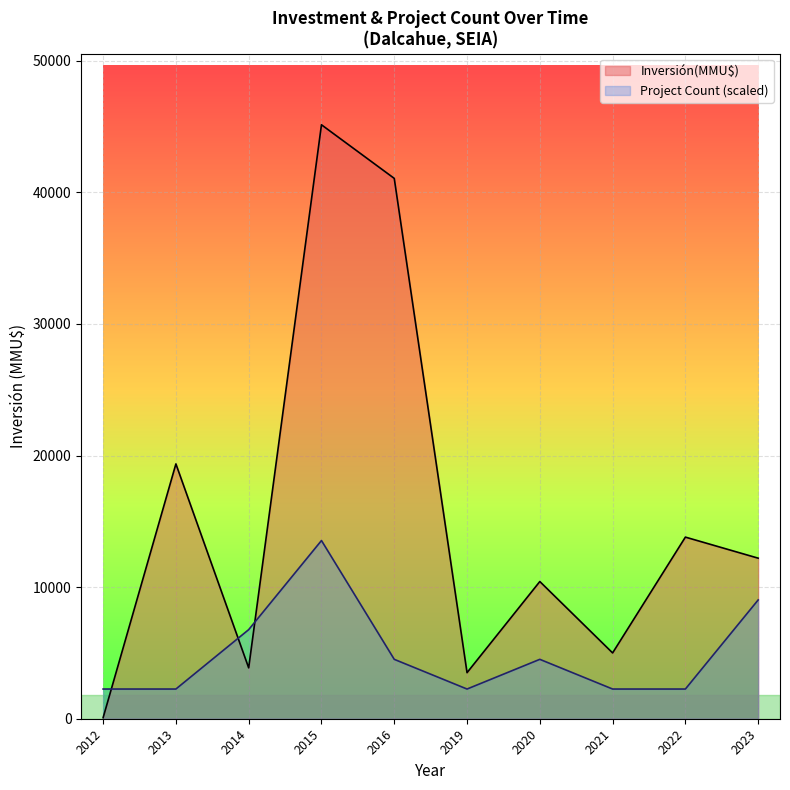

Which series has the largest total across all categories?

Inversión(MMU$)